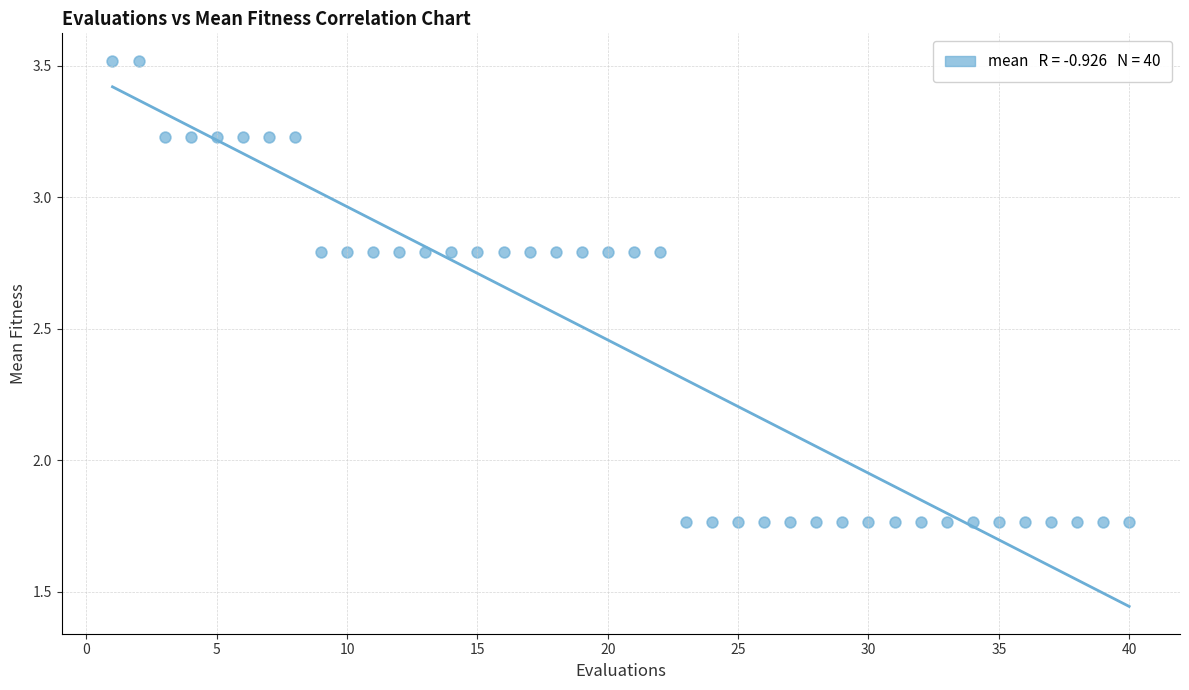

What is the range of X values (max minus min)?

39.0